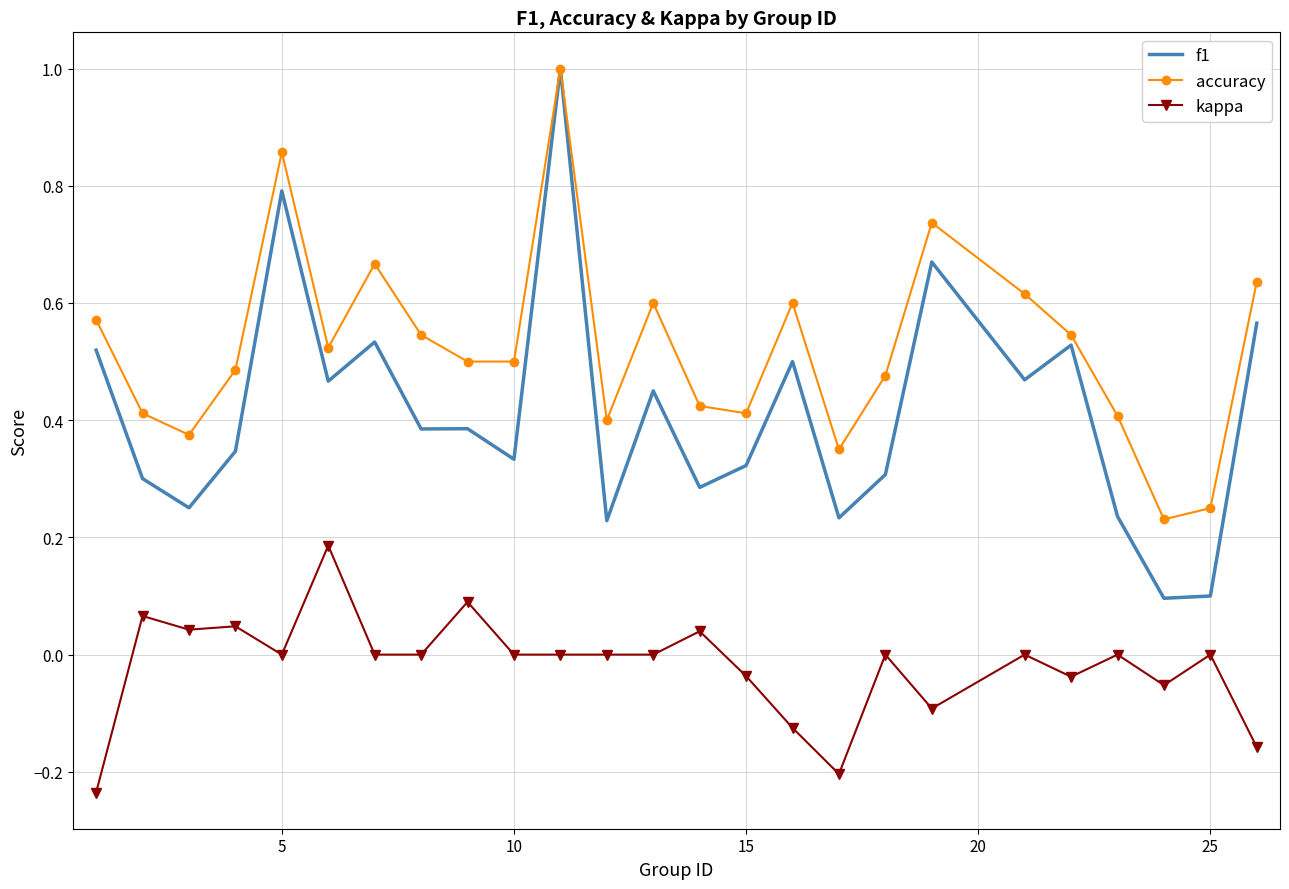

Which series has the largest total across all categories?

accuracy